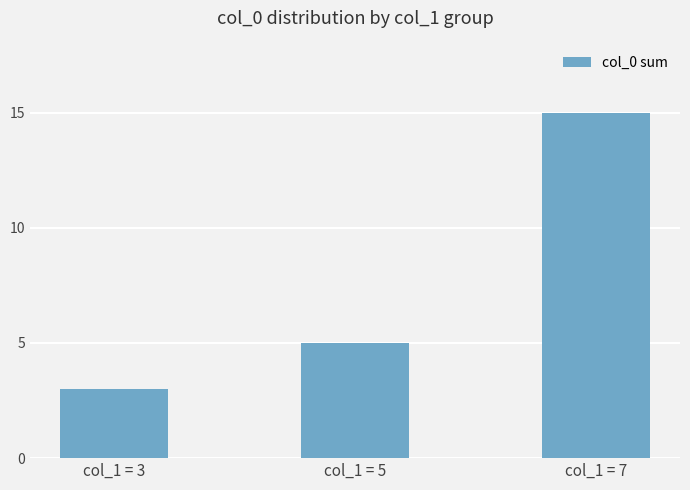

Rank the categories by value from lowest to highest.

col_1 = 3, col_1 = 5, col_1 = 7